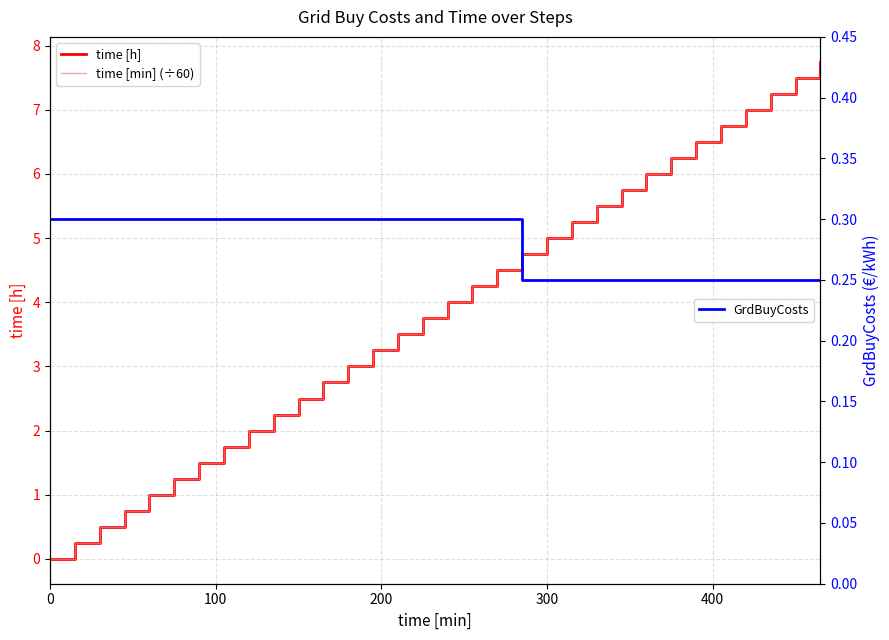

What is the value of the GrdBuyCosts point at the 9th from the left?

0.3